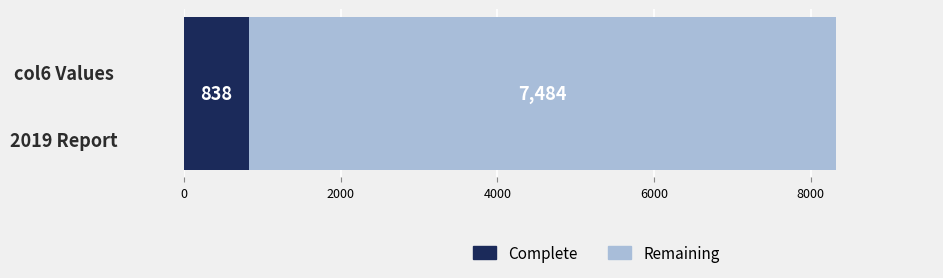

How many series are shown in this chart?

2